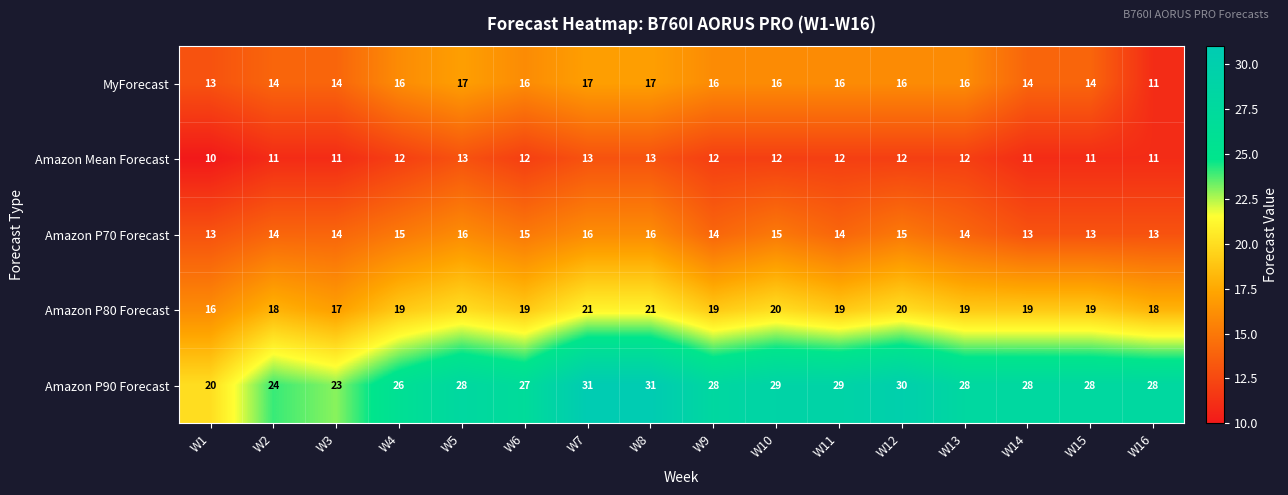

Which series has the largest total across all categories?

Amazon P90 Forecast